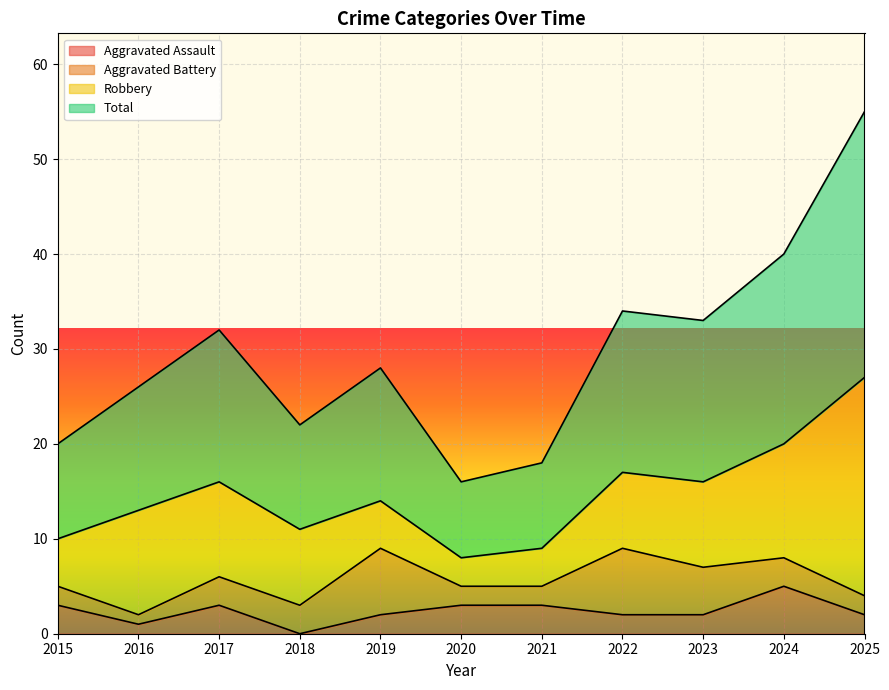

Is it true that Total equals 27 at 2020?

False